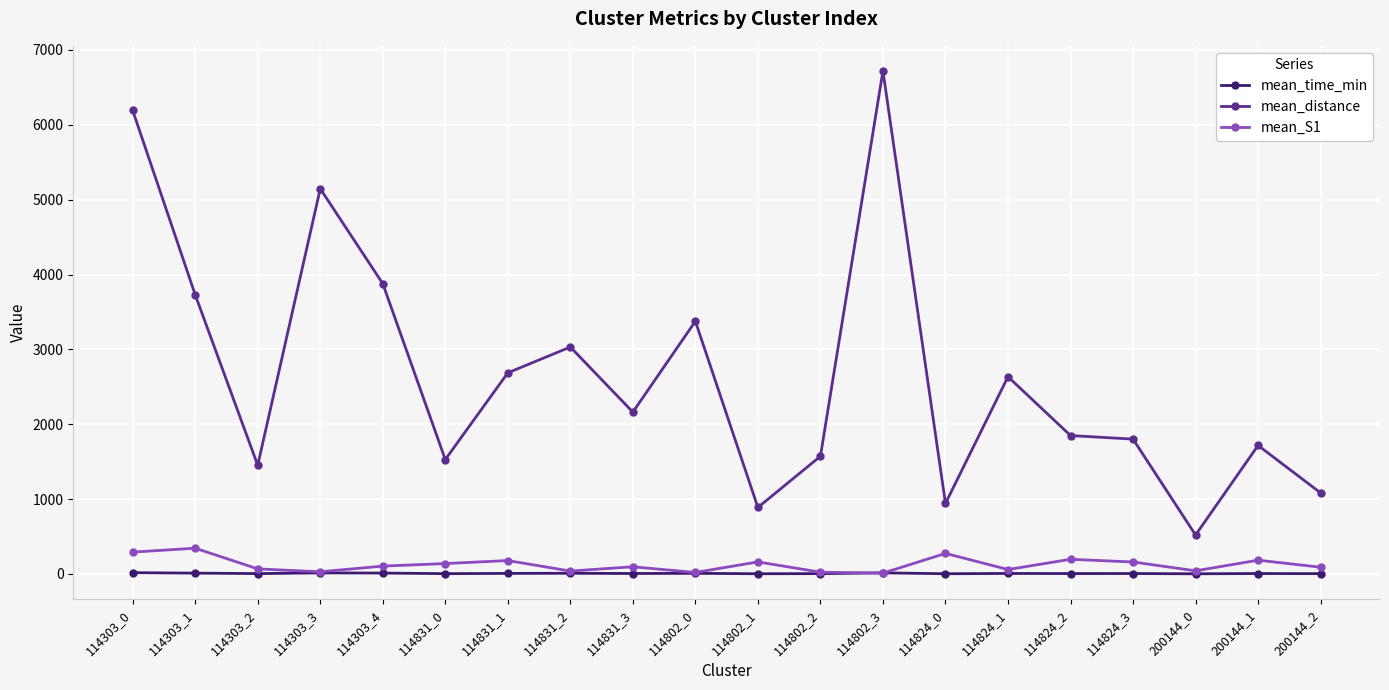

What is the total value across all series at 114802_1?

1052.4